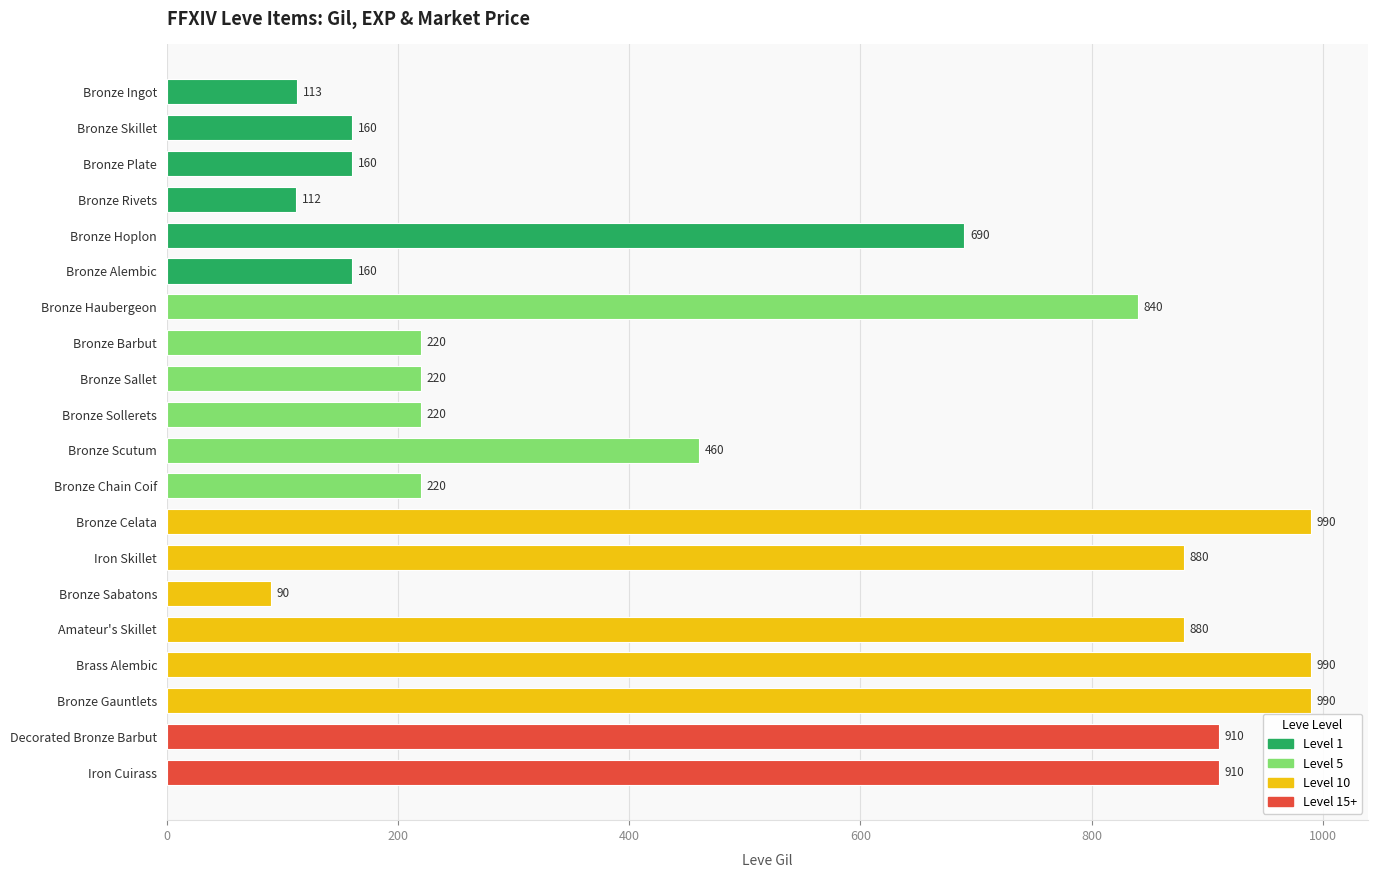

What is the maximum value shown in the chart?

990